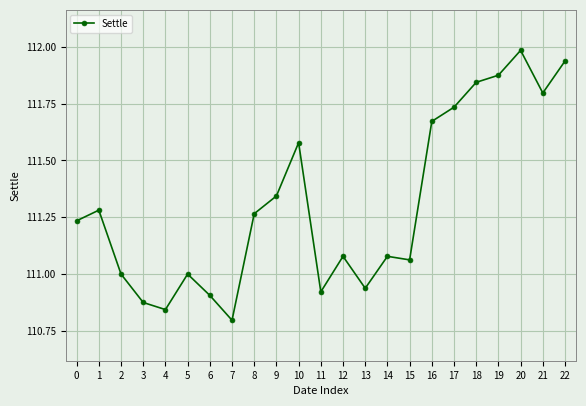

What is the sum of all values?

2560.0